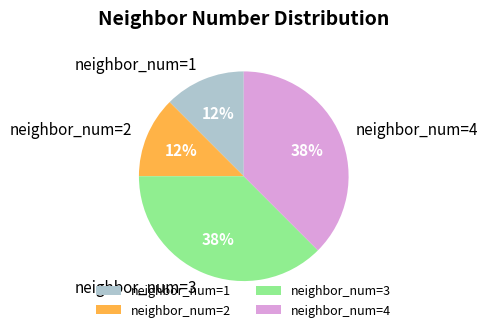

To the nearest percent, what is the combined percentage of neighbor_num=1 and neighbor_num=3?

50%